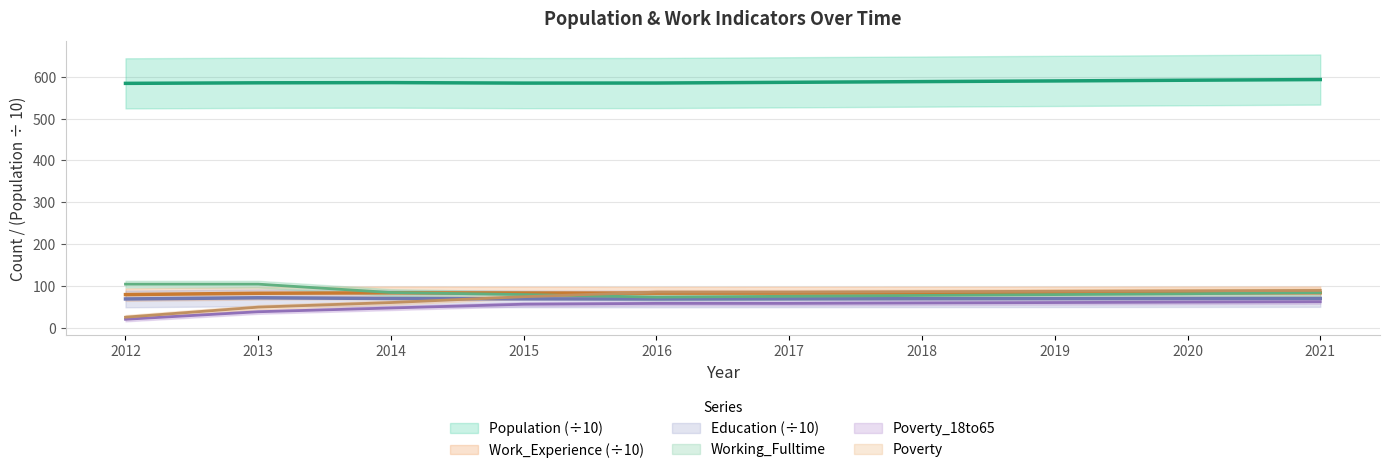

Read the Education value at 2018.

69.1